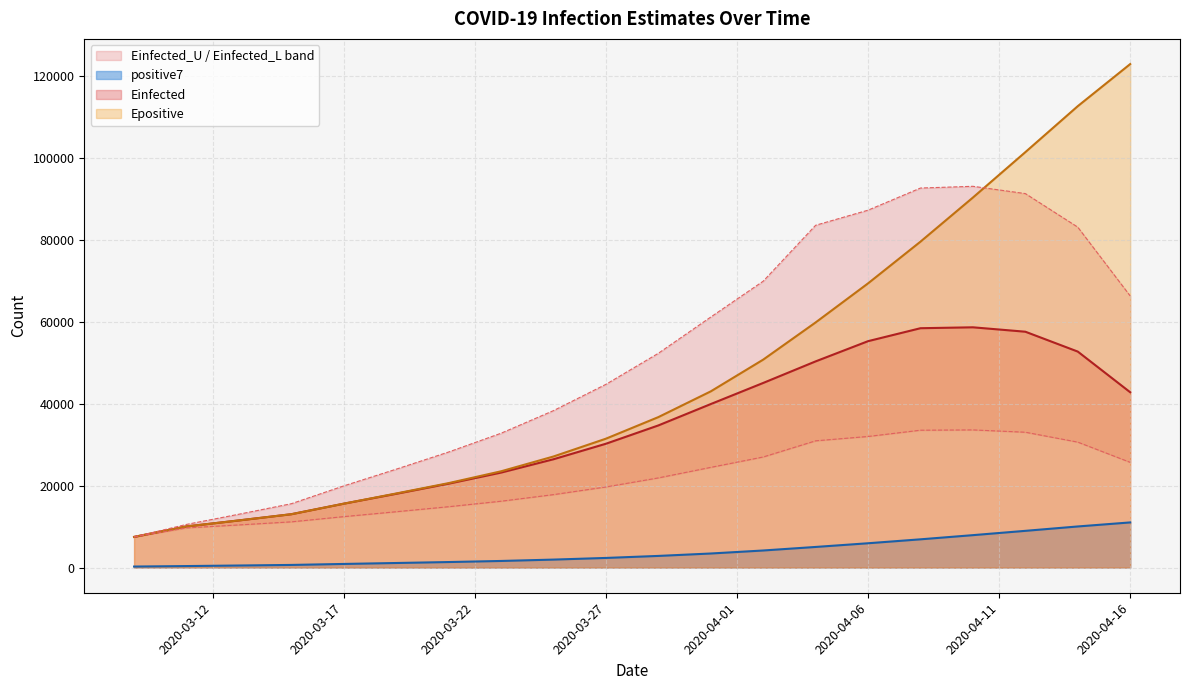

How many interior local peaks does the Einfected_L series have?

1